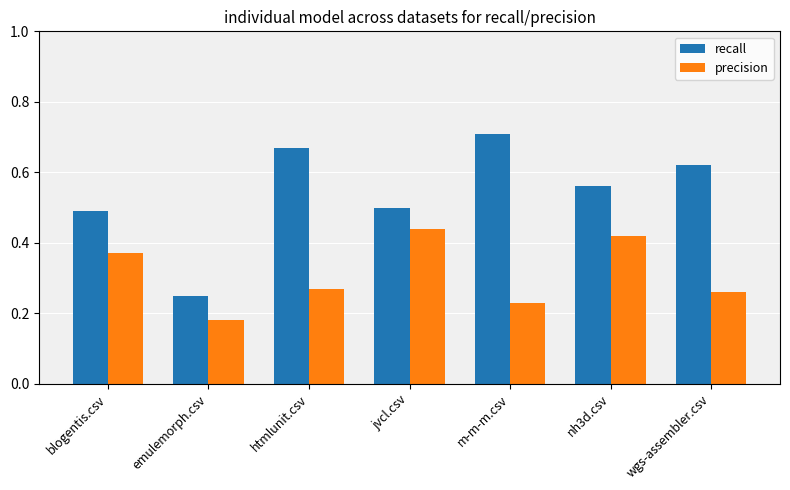

At which label does recall reach its peak?

m-m-m.csv